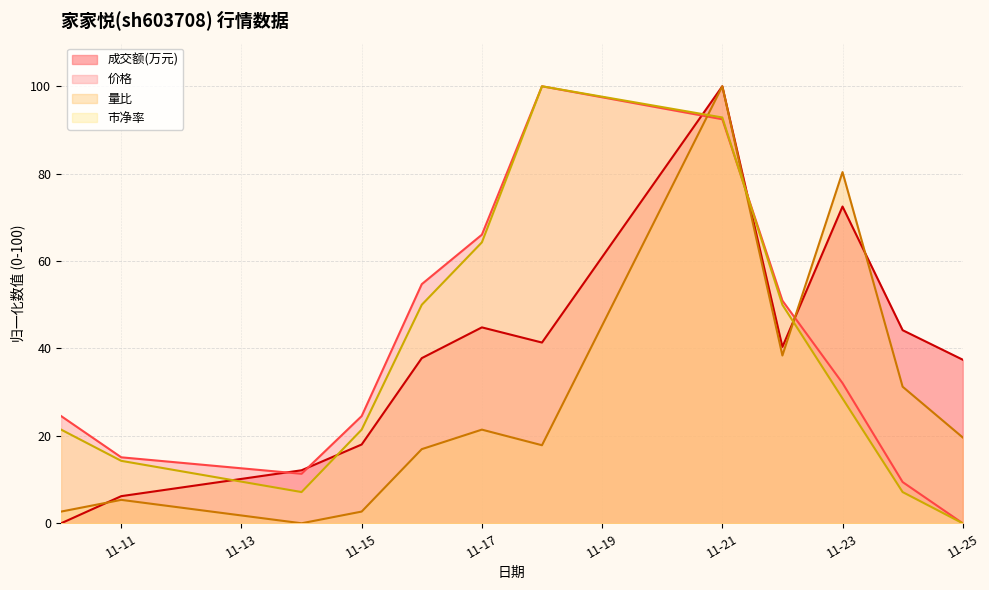

Which series has the widest spread of values?

成交额(万元)